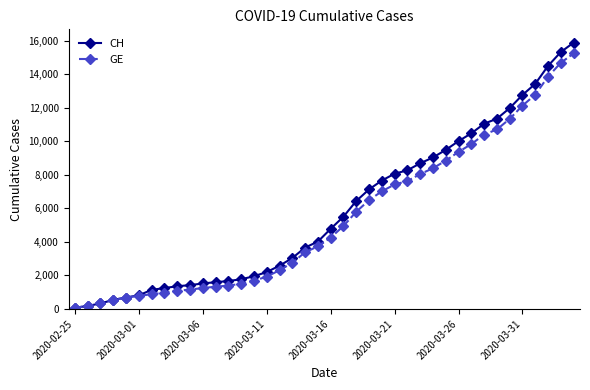

What is the maximum value for GE?

15233